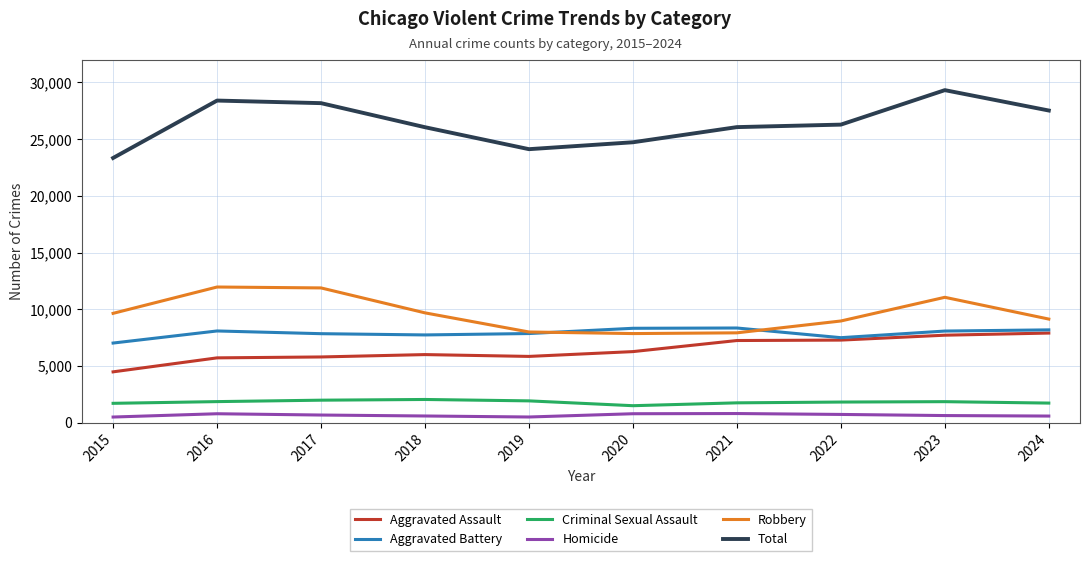

True or false: Aggravated Battery has more than 0 interior local peaks.

True